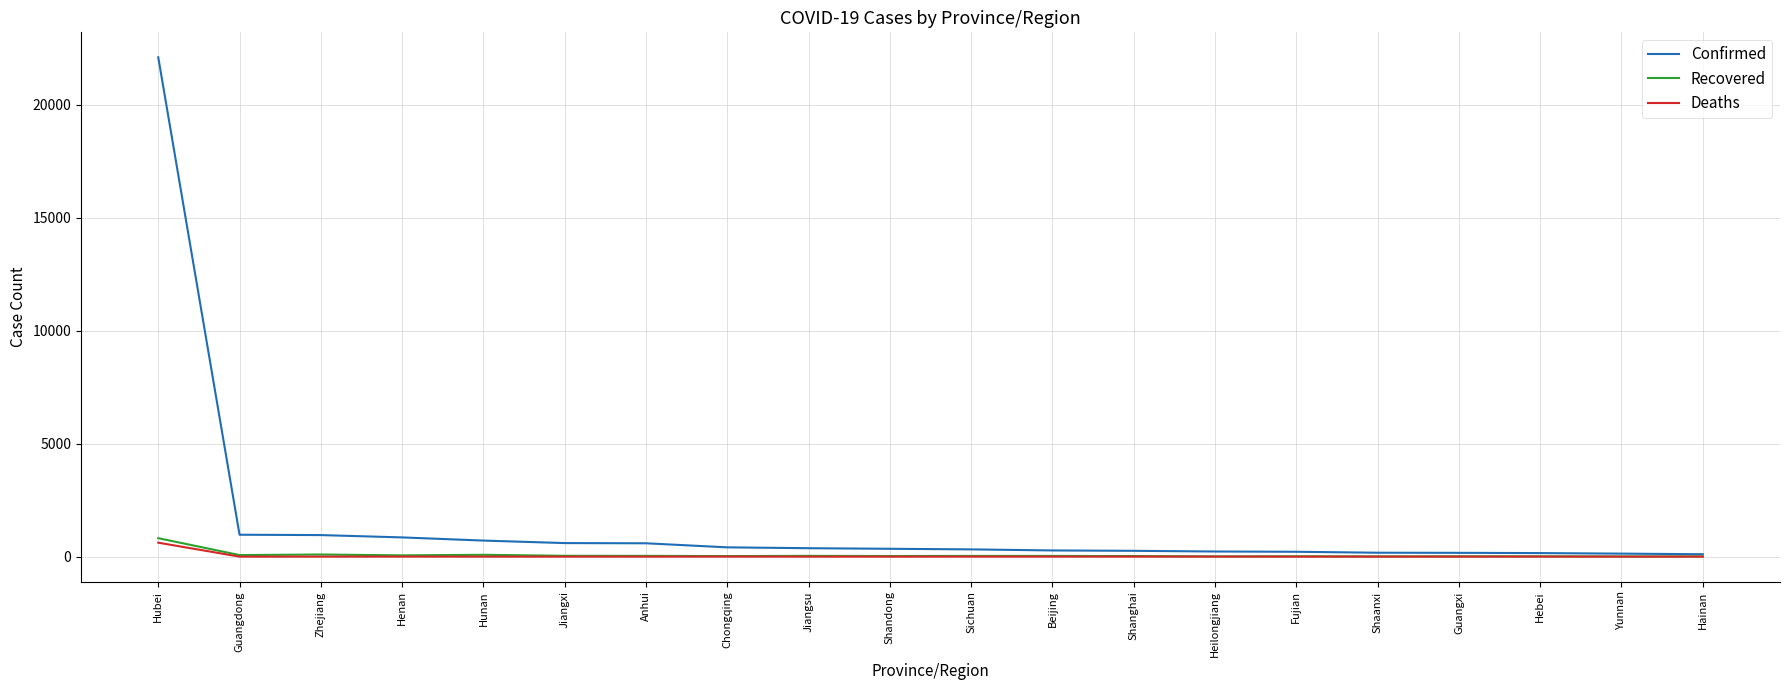

What position from the right is Shaanxi?

5